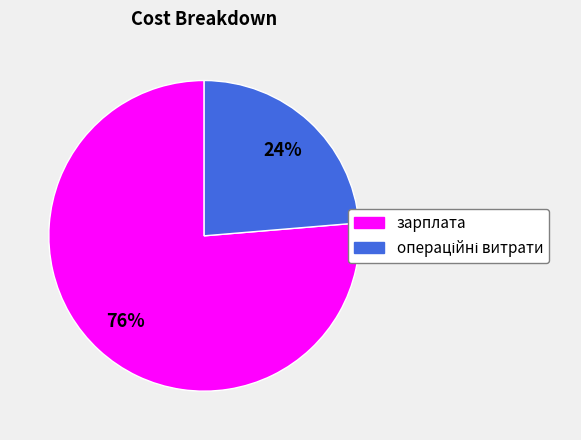

Which slice is the largest?

зарплата